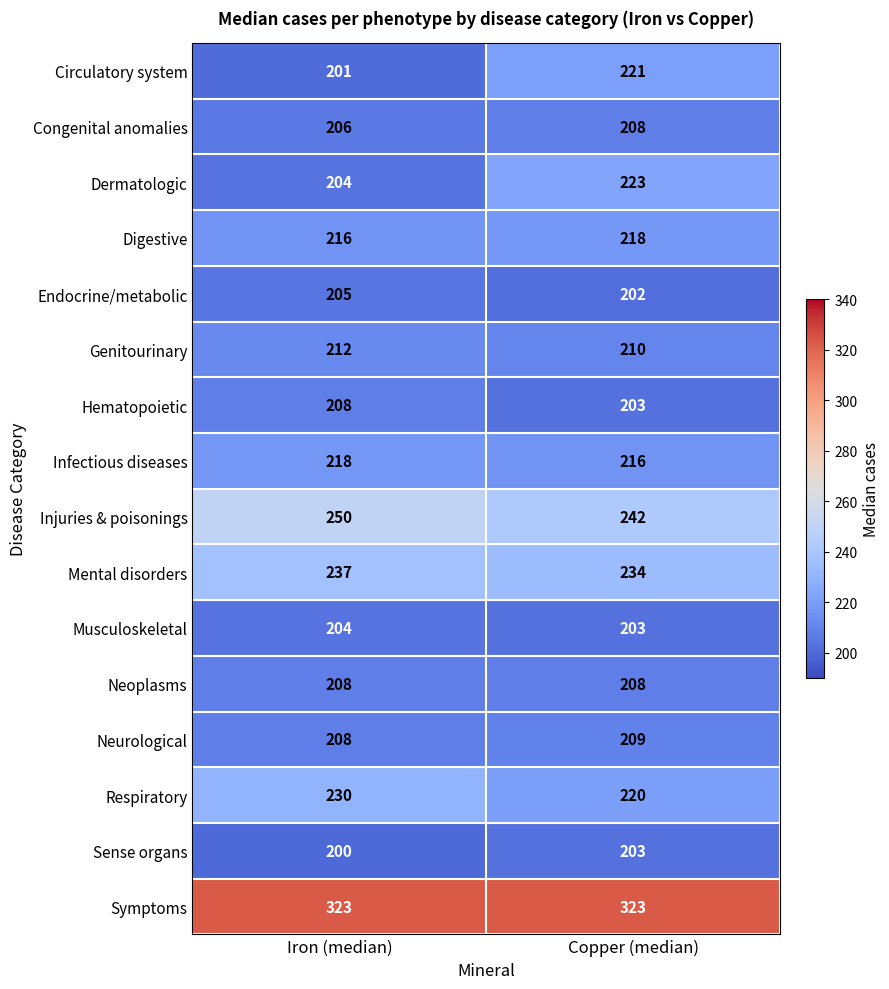

What is the minimum value shown in the chart?

200